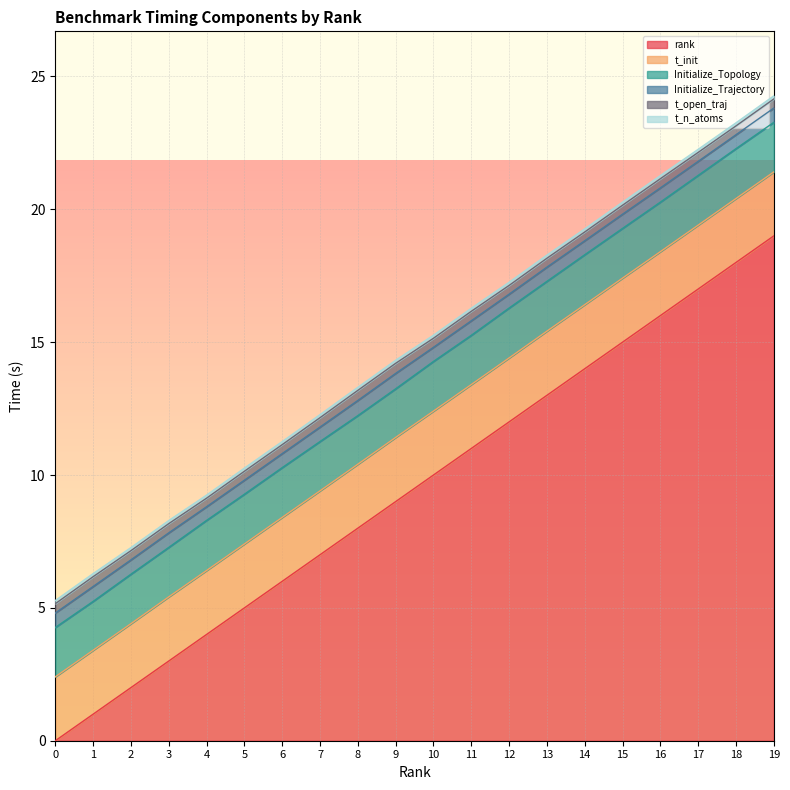

What is the sum of the t_init values at 19 and 6?

4.8